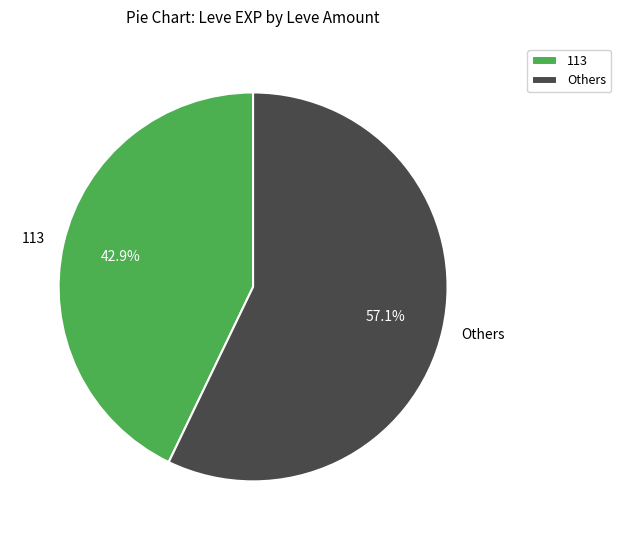

What is the majority slice?

Others